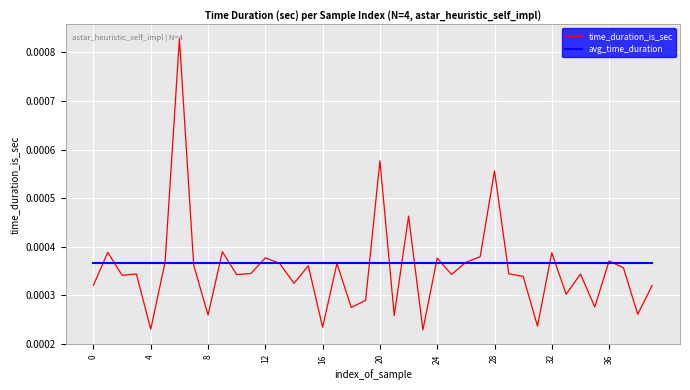

Which series has the largest range (max minus min)?

time_duration_is_sec